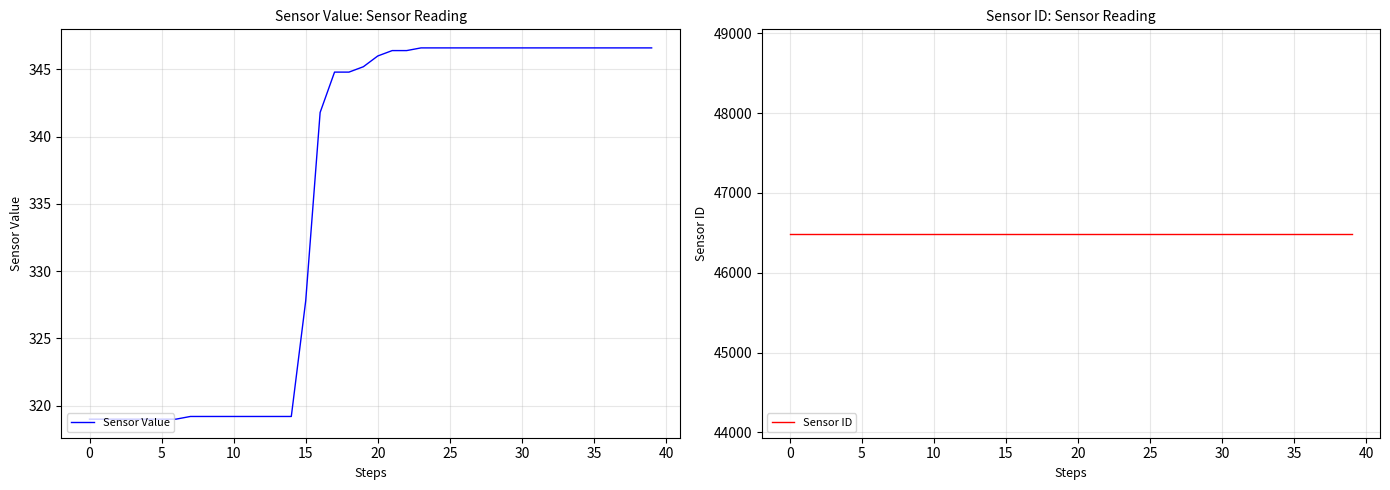

What is the sum of the Sensor Value values at 15 and 20?

673.8